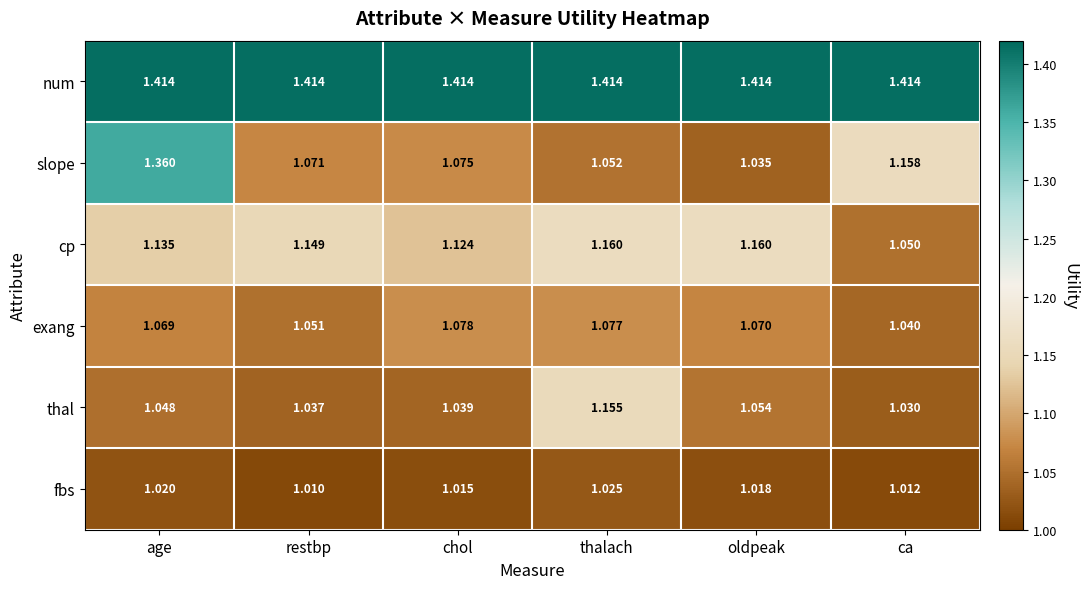

Rank the series at thalach from highest to lowest value.

num, cp, thal, exang, slope, fbs